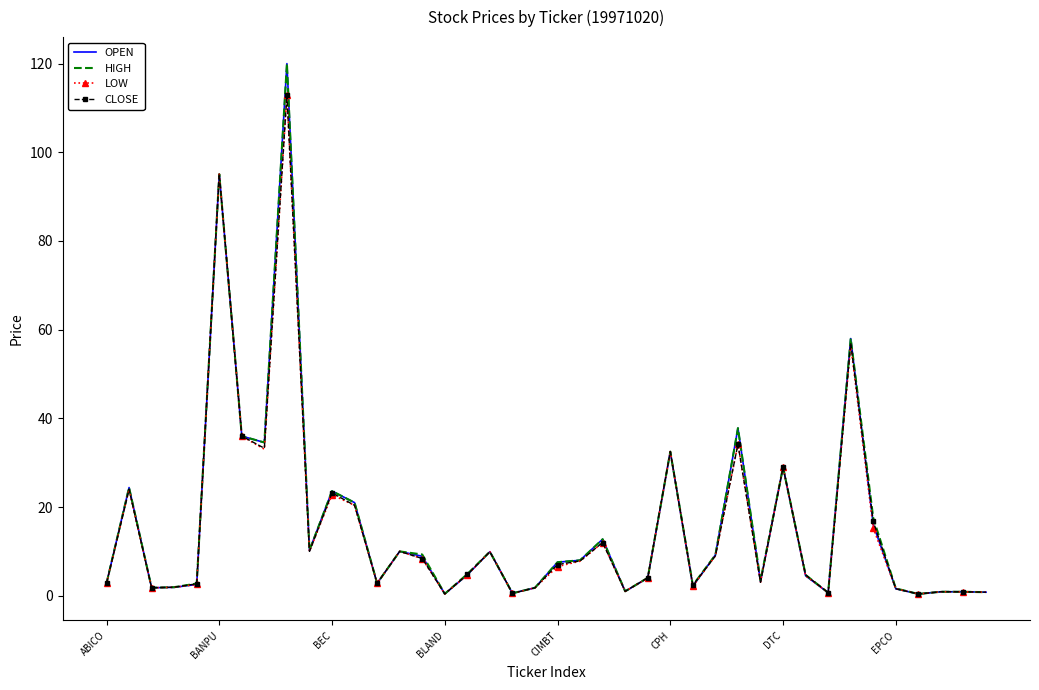

What is the maximum value for CLOSE?

113.0